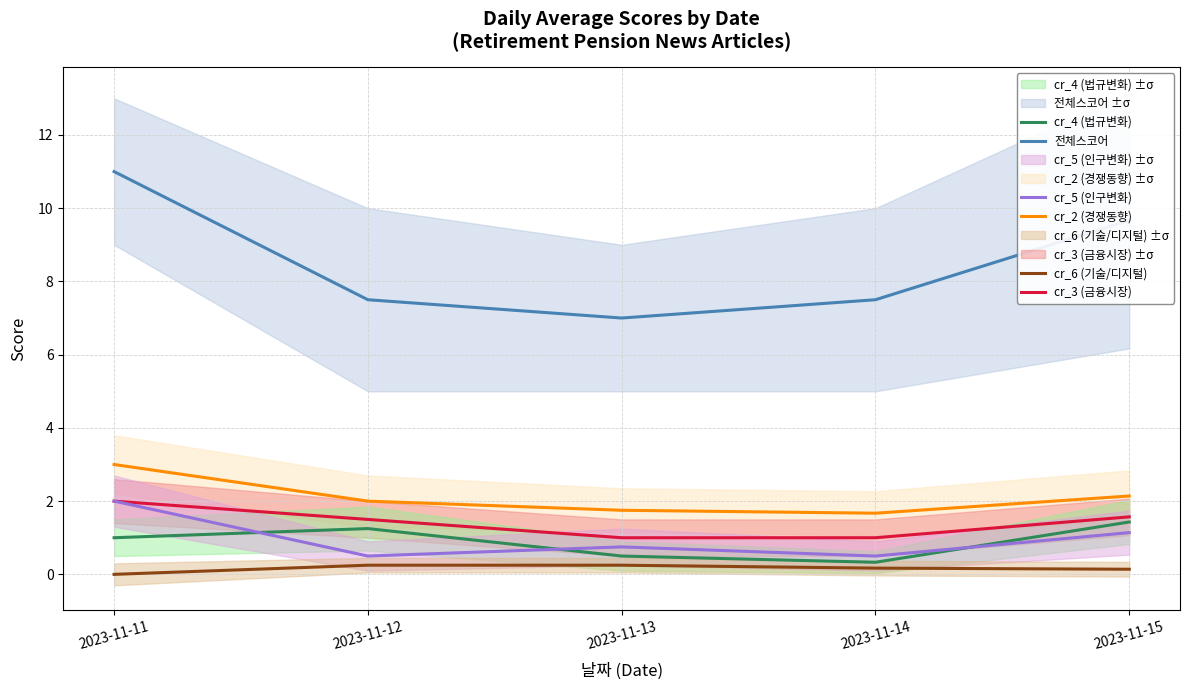

What are all the series names shown in the legend?

전체스코어, cr_2 (경쟁동향), cr_3 (금융시장), cr_4 (법규변화), cr_5 (인구변화), cr_6 (기술/디지털)